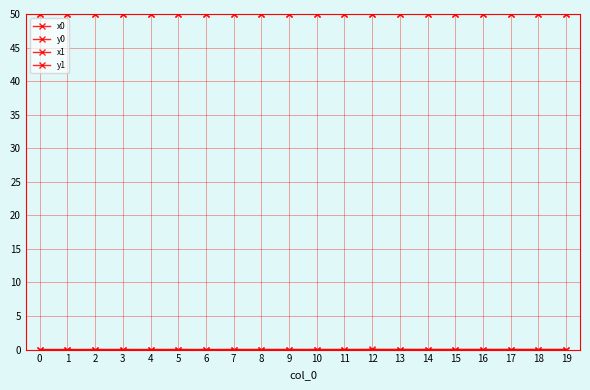

Reading left to right, extract all data points from this chart.

x0: 0=50.0	1=50.0	2=50.0	3=50.0	4=50.0	5=50.0	6=50.0	7=50.0	8=50.0	9=50.0	10=50.0	11=50.0	12=50.0	13=50.0	14=50.0	15=50.0	16=50.0	17=50.0	18=50.0	19=50.0
y0: 0=0.0	1=0.0	2=0.0	3=0.0	4=0.0	5=0.0	6=0.0	7=0.0	8=0.0	9=0.0	10=0.0	11=0.0	12=0.0	13=0.0	14=0.0	15=0.0	16=0.0	17=0.0	18=0.0	19=0.0
x1: 0=50.0	1=50.0	2=50.0	3=50.0	4=50.0	5=50.0	6=50.0	7=50.0	8=50.0	9=50.0	10=50.0	11=50.0	12=50.0	13=50.0	14=50.0	15=50.0	16=50.0	17=50.0	18=50.0	19=50.0
y1: 0=0.0	1=0.0	2=0.0	3=0.0	4=0.0	5=0.0	6=0.0	7=0.0	8=0.0	9=0.0	10=0.0	11=0.0	12=0.0	13=0.0	14=0.0	15=0.0	16=0.0	17=0.0	18=0.0	19=0.0